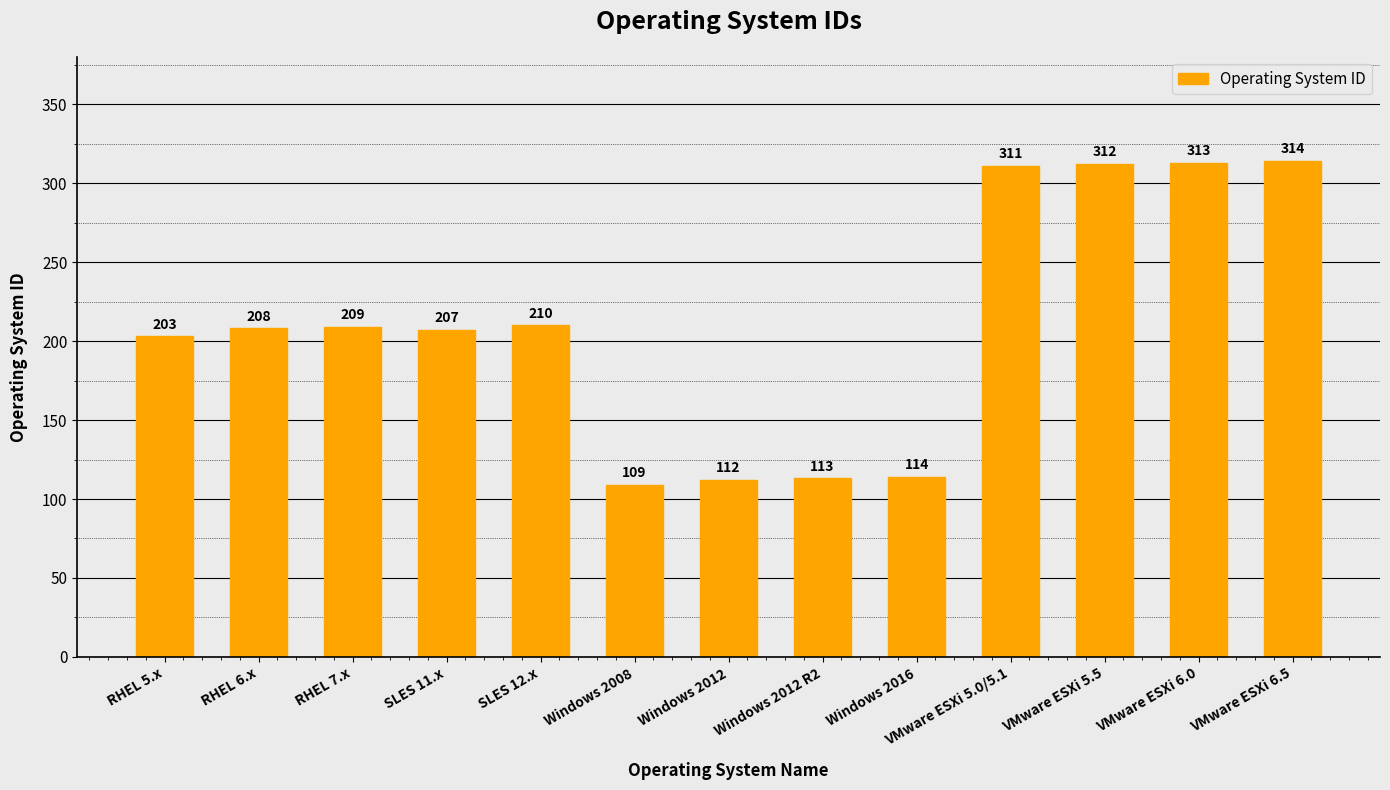

What is the value of the 10th bar from the left?

311